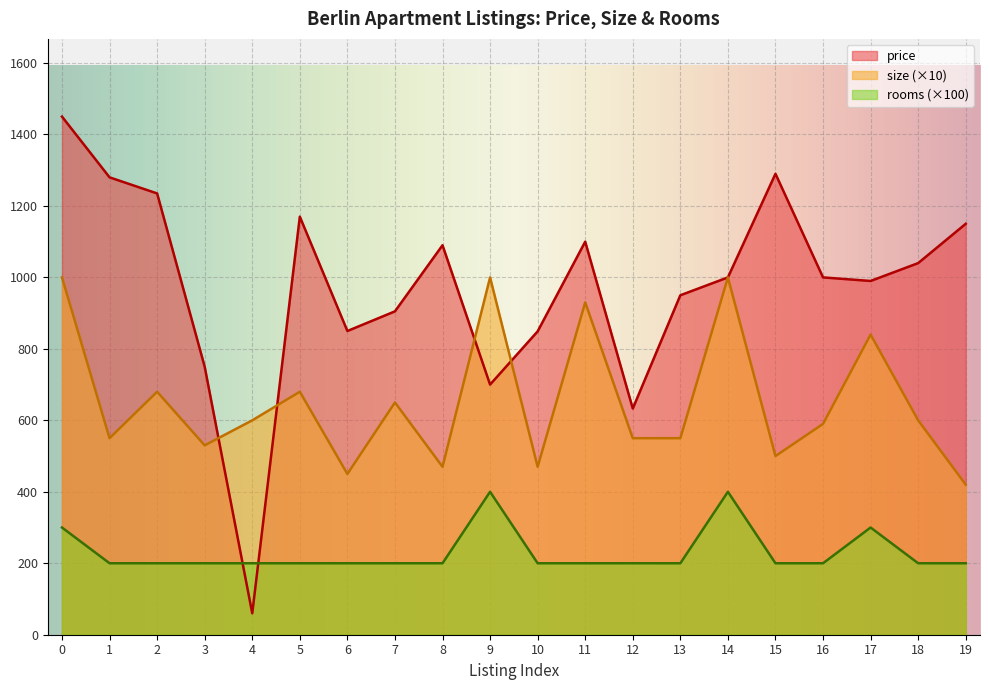

List the labels in order of size value, smallest first.

19, 6, 8, 10, 15, 3, 1, 12, 13, 16, 4, 18, 7, 2, 5, 17, 11, 0, 9, 14